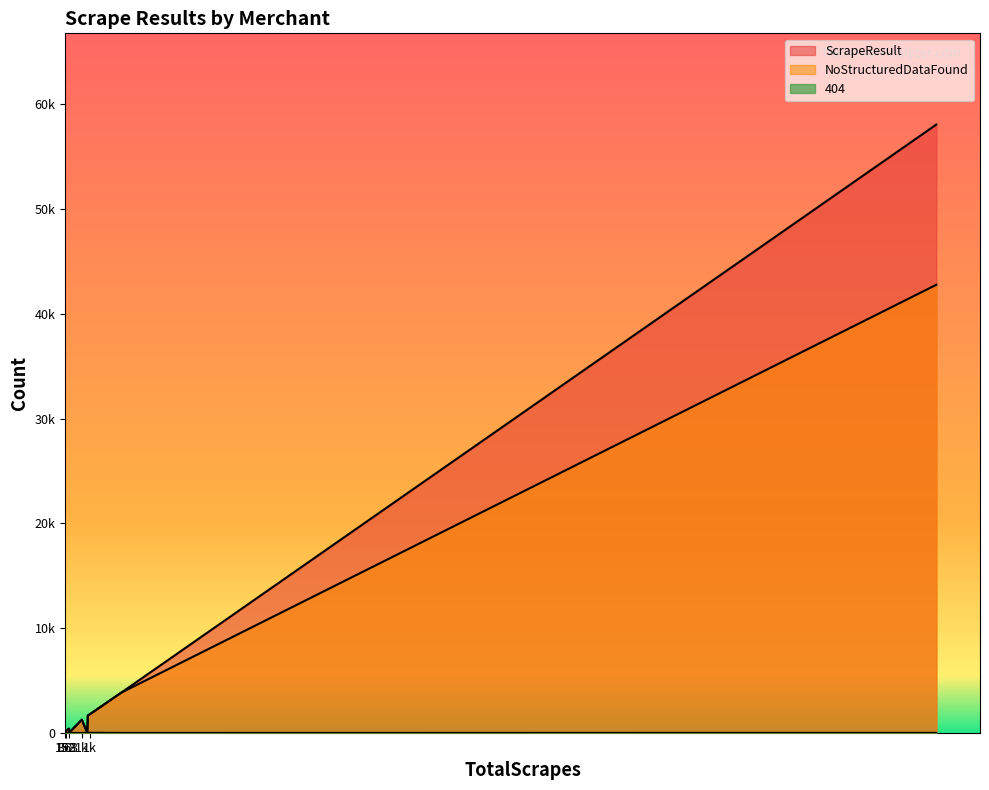

Read the 404 value at harveynorman.com.sg, to the nearest 5.

15